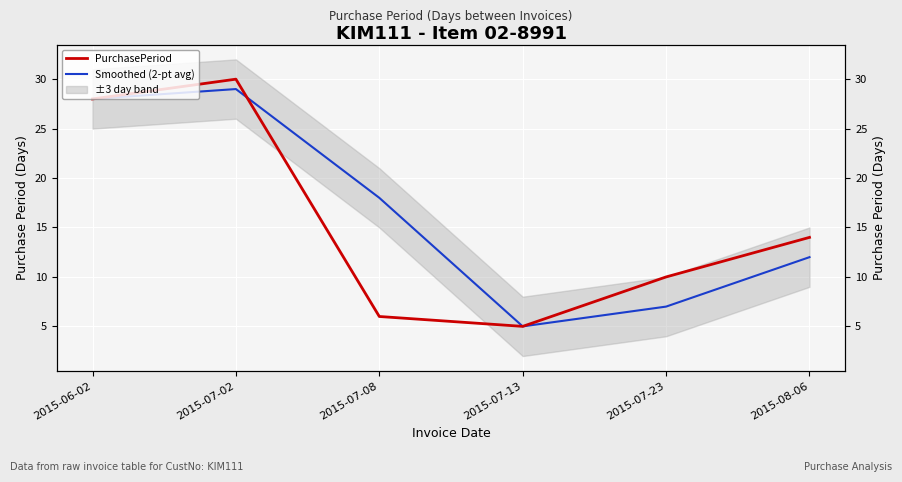

How many intersections are there between PurchasePeriod and Smoothed (2-pt avg)?

1